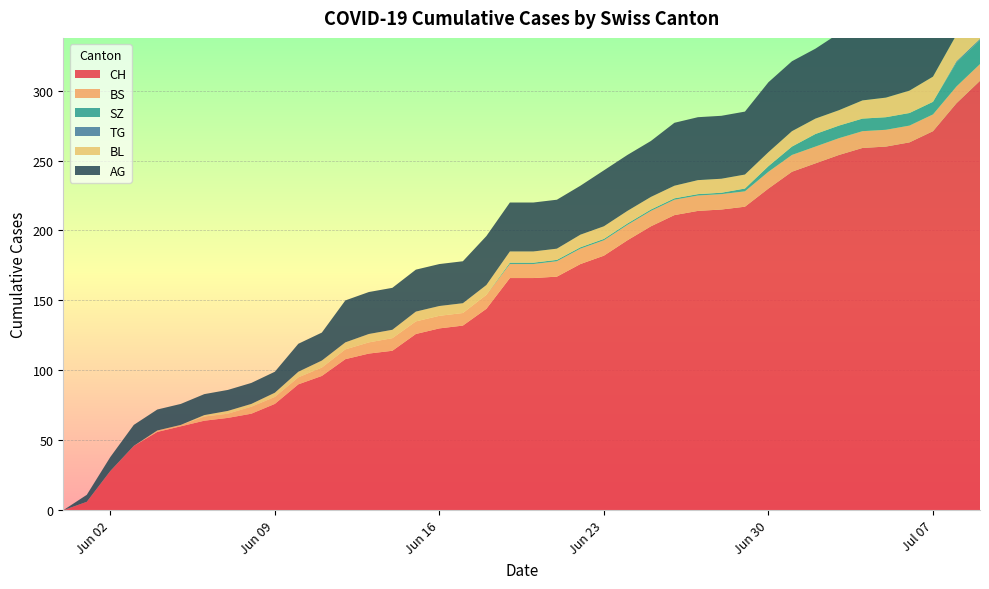

Reading left to right, transcribe all the data shown in this chart.

CH: 0	6	28	46	56	60	64	66	69	76	90	96	108	112	114	126	130	132	144	166	166	167	176	182	193	203	211	214	215	217	230	242	248	254	259	260	263	271	291	307
BS: 0	0	0	0	1	1	3	3	5	5	5	6	7	8	9	9	9	9	10	10	10	11	11	11	11	11	11	11	11	11	12	12	12	12	12	12	12	12	12	12
SZ: 0	0	0	0	0	0	0	0	0	0	0	0	0	0	0	0	0	0	0	1	1	1	1	1	1	1	1	1	1	2	4	6	9	9	9	9	9	9	17	17
TG: 0	0	0	0	0	0	0	0	0	0	0	0	0	0	0	0	0	0	0	0	0	0	0	0	0	0	0	0	0	0	0	0	0	0	0	0	0	0	1	1
BL: 0	0	0	0	0	0	1	2	2	3	4	5	5	6	6	7	7	7	7	8	8	8	9	9	9	9	9	10	10	10	10	11	11	11	13	14	16	18	19	20
AG: 0	5	10	15	15	15	15	15	15	15	20	20	30	30	30	30	30	30	35	35	35	35	35	40	40	40	45	45	45	45	50	50	50	55	55	55	55	55	60	70